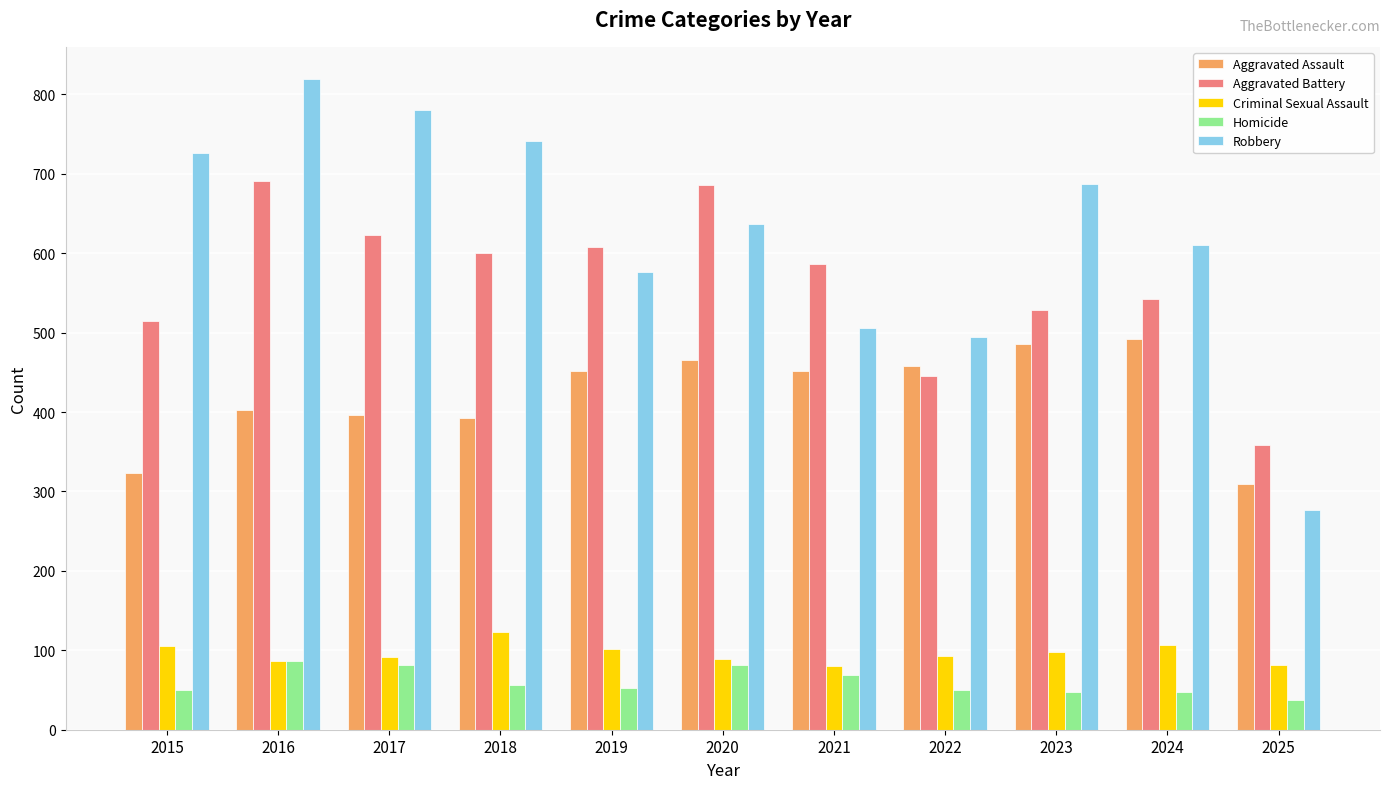

Between 2016 and 2023, which series saw the biggest shift?

Aggravated Battery